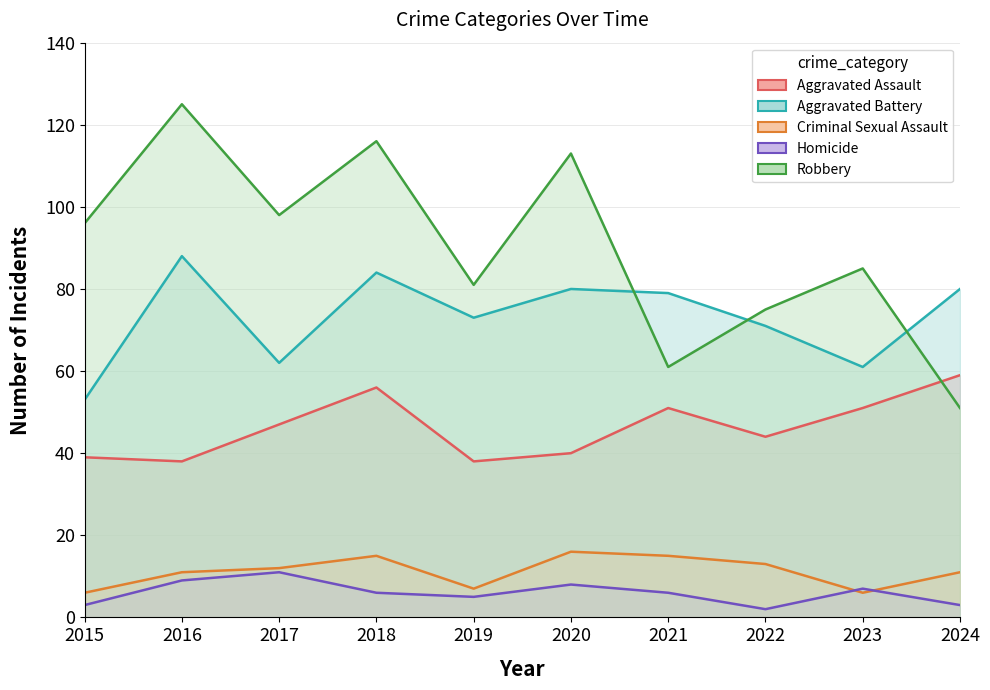

What is the average value of the Robbery series?

90